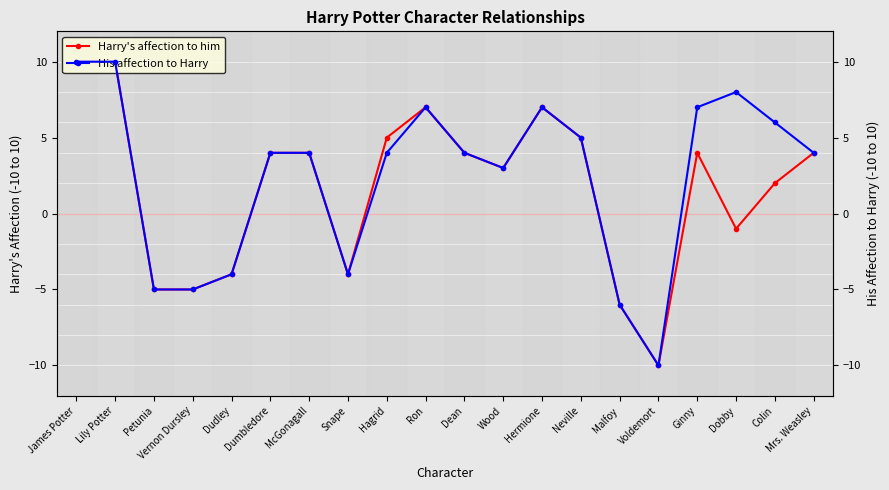

Is this an area chart (filled region under the line)?

No